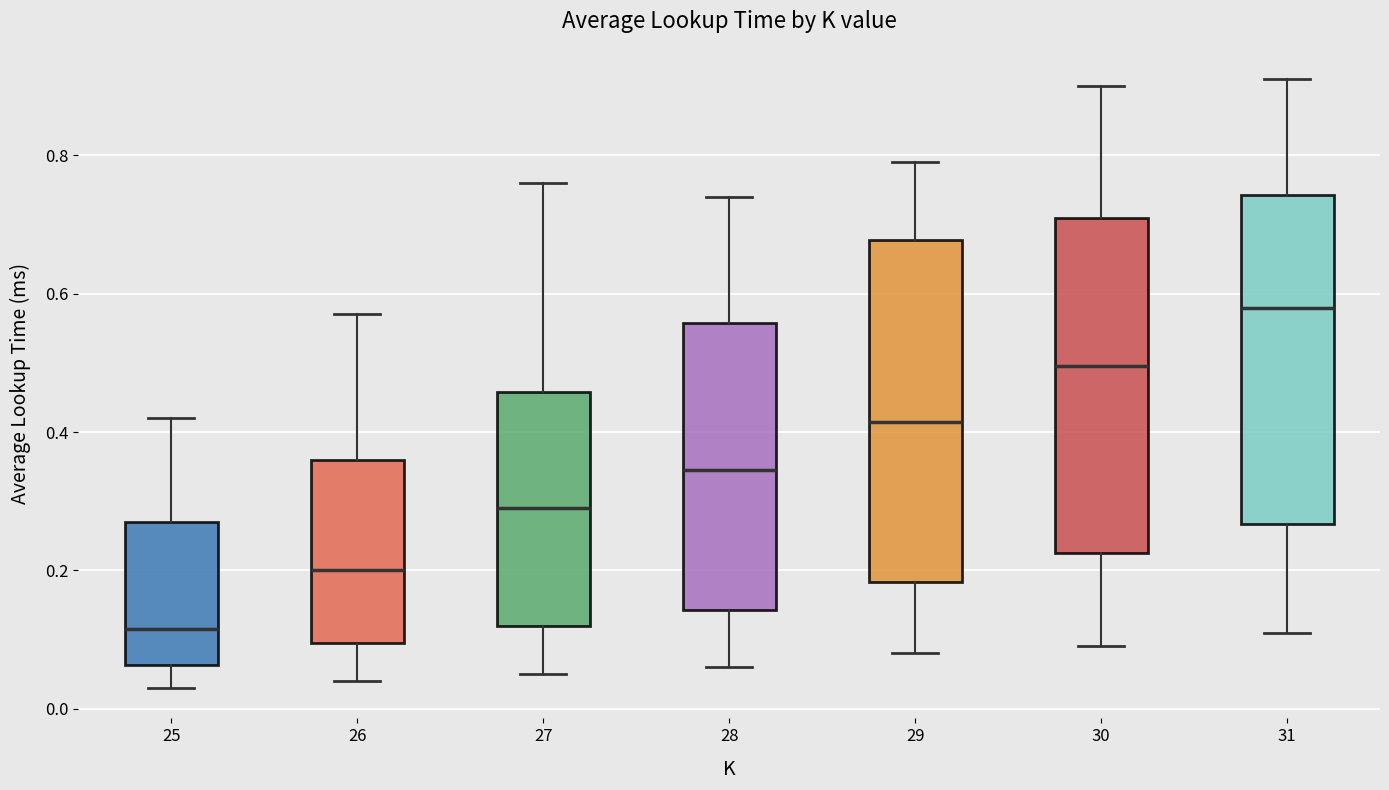

Where is the lower edge of the box at x = 28 on the y-axis? The values are not printed on the chart, so give them approximately, as read against the axis.

0.14